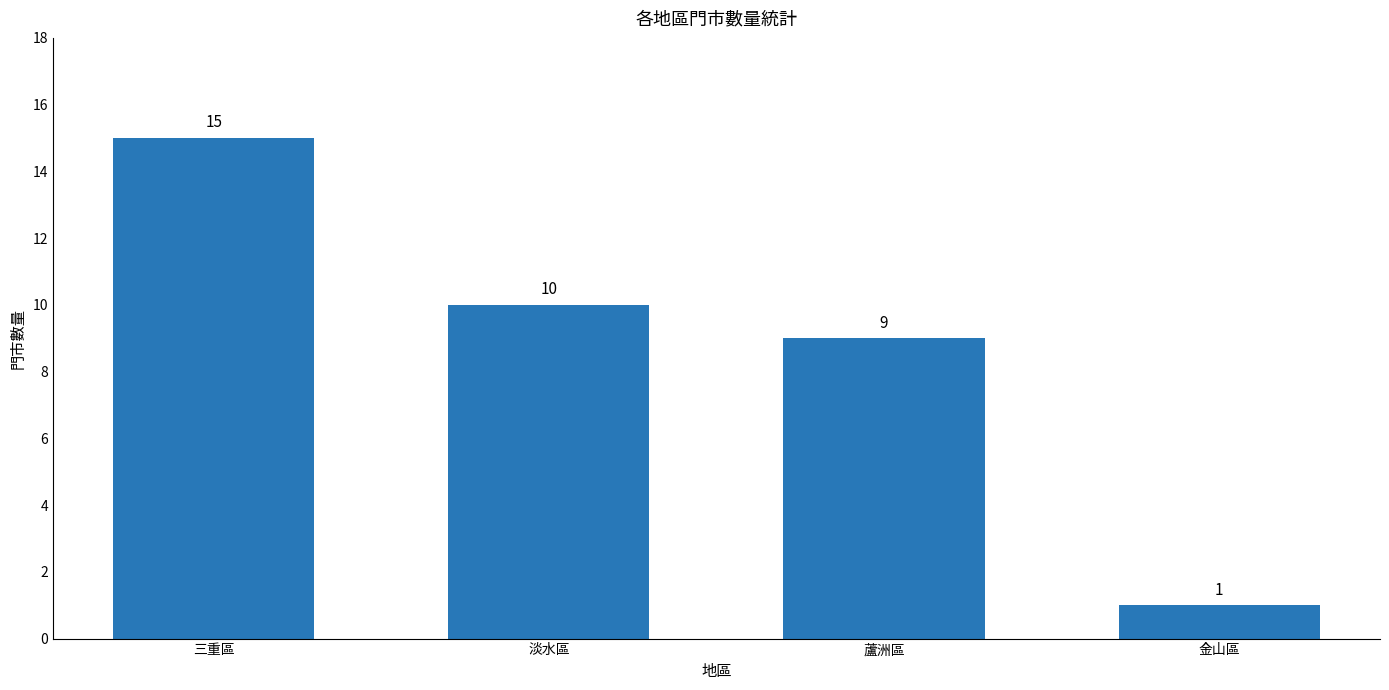

Rank the categories by value from lowest to highest.

金山區, 蘆洲區, 淡水區, 三重區